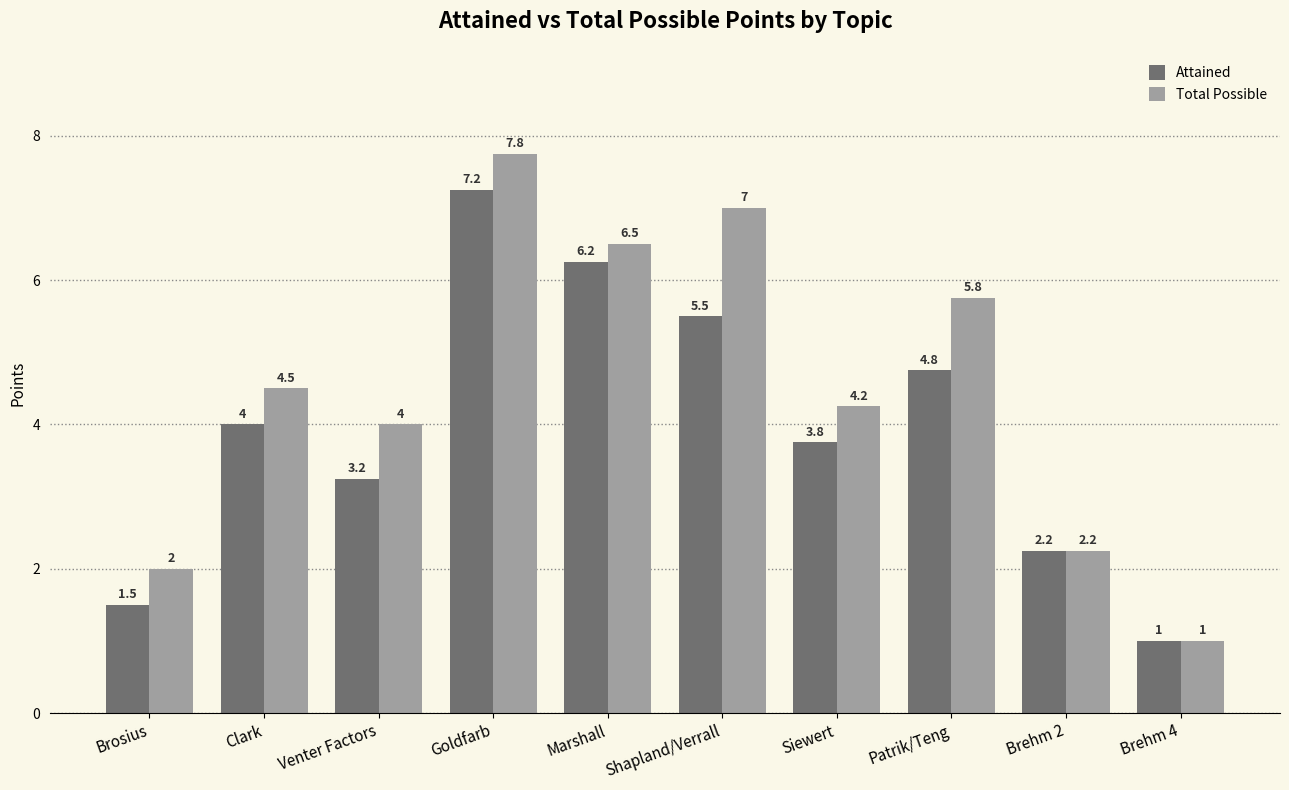

Which series has the largest range (max minus min)?

Total Possible